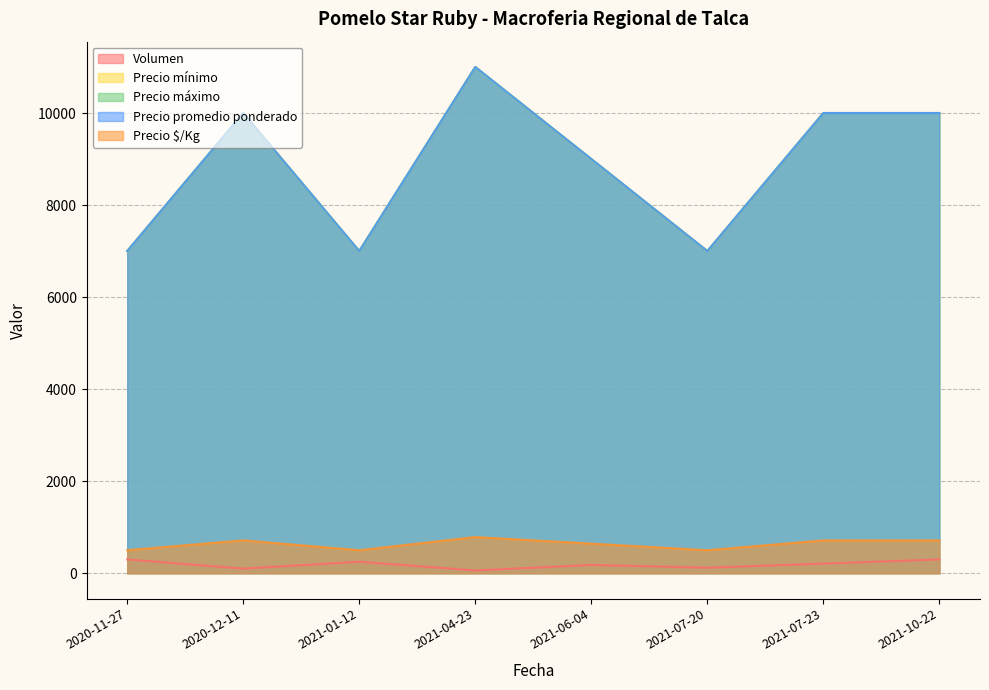

Reading right to left, list all the values displayed in this chart.

Volumen: 2021-10-22=300	2021-07-23=210	2021-07-20=120	2021-06-04=180	2021-04-23=60	2021-01-12=250	2020-12-11=100	2020-11-27=300
Precio mínimo: 2021-10-22=10000	2021-07-23=10000	2021-07-20=7000	2021-06-04=9000	2021-04-23=11000	2021-01-12=7000	2020-12-11=10000	2020-11-27=7000
Precio máximo: 2021-10-22=10000	2021-07-23=10000	2021-07-20=7000	2021-06-04=9000	2021-04-23=11000	2021-01-12=7000	2020-12-11=10000	2020-11-27=7000
Precio promedio ponderado: 2021-10-22=10000	2021-07-23=10000	2021-07-20=7000	2021-06-04=9000	2021-04-23=11000	2021-01-12=7000	2020-12-11=10000	2020-11-27=7000
Precio $/Kg: 2021-10-22=714	2021-07-23=714	2021-07-20=500	2021-06-04=643	2021-04-23=786	2021-01-12=500	2020-12-11=714	2020-11-27=500